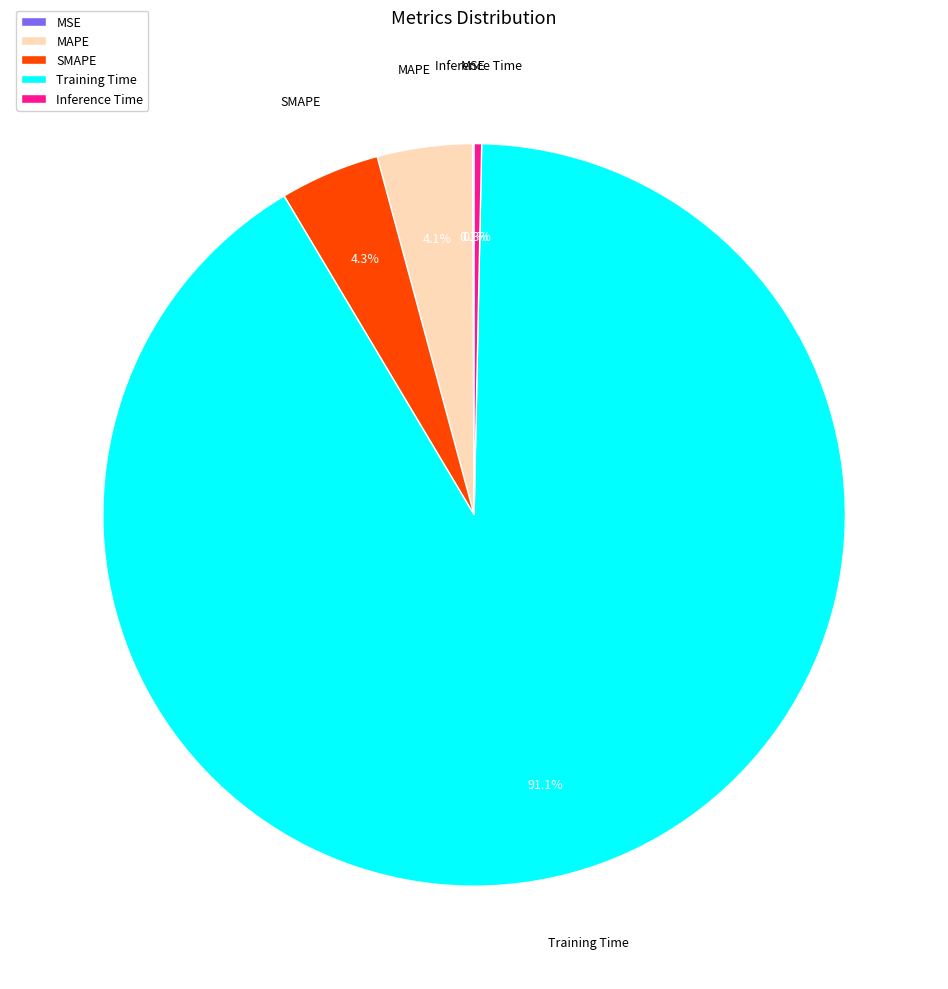

Is the sum of Training Time and Inference Time greater than half?

Yes